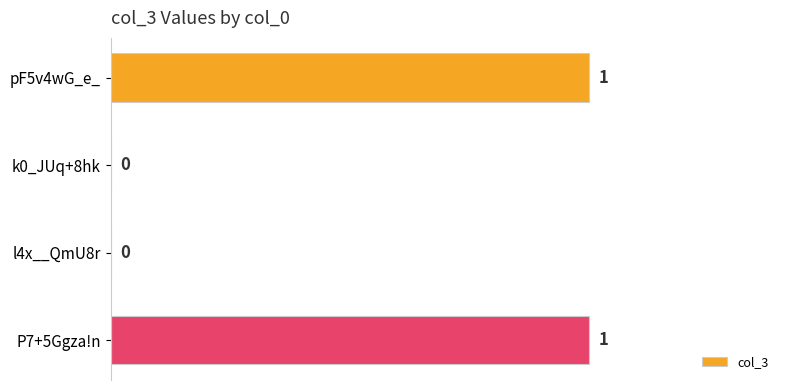

Reading bottom to top, transcribe all the data shown in this chart.

P7+5Ggza!n=1	l4x__QmU8r=0	k0_JUq+8hk=0	pF5v4wG_e_=1